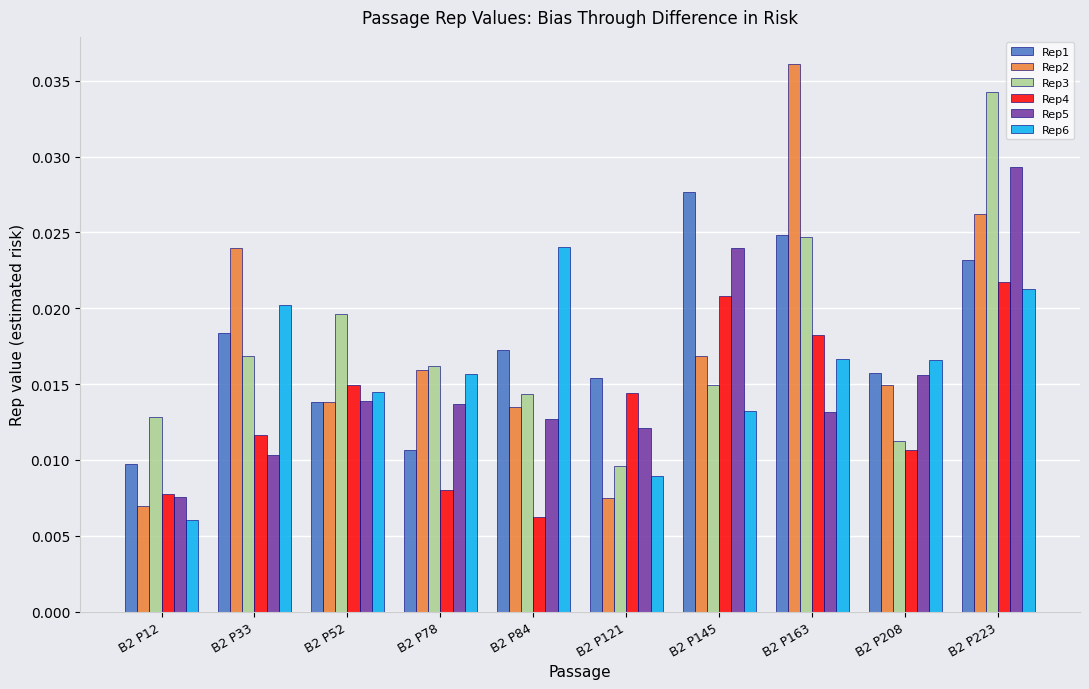

Is the value of Rep2 at B2 P121 greater than the value of Rep4 at B2 P208?

No